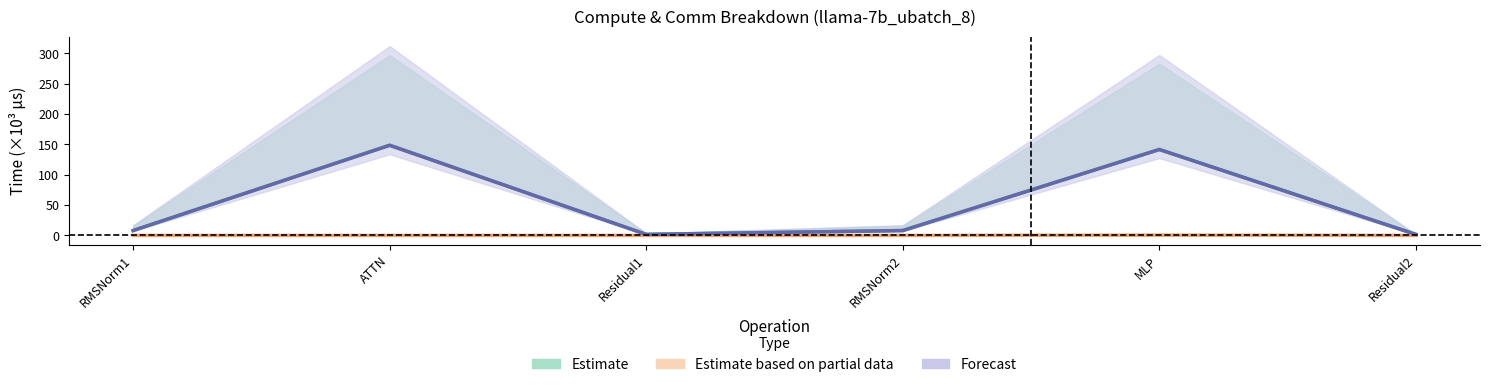

What is the maximum value for fwd compute?

148.3